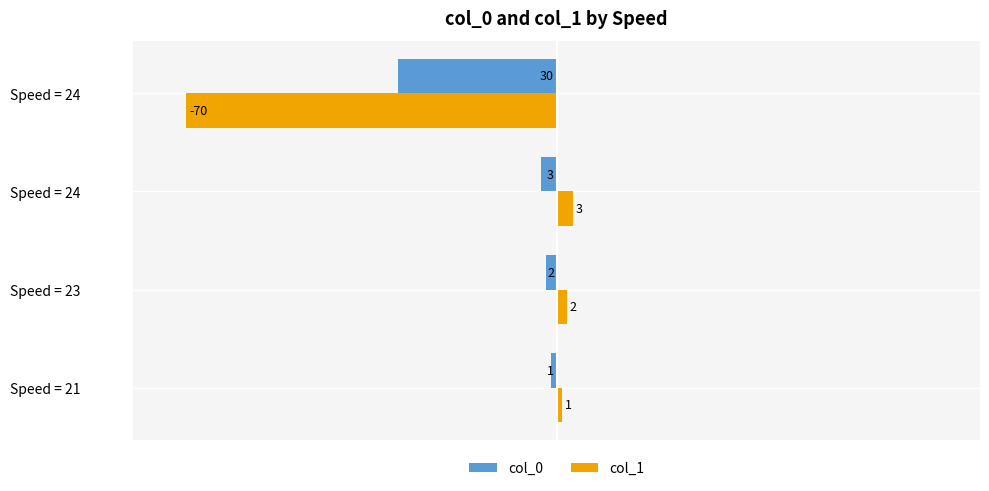

What are all the series names shown in the legend?

col_0, col_1